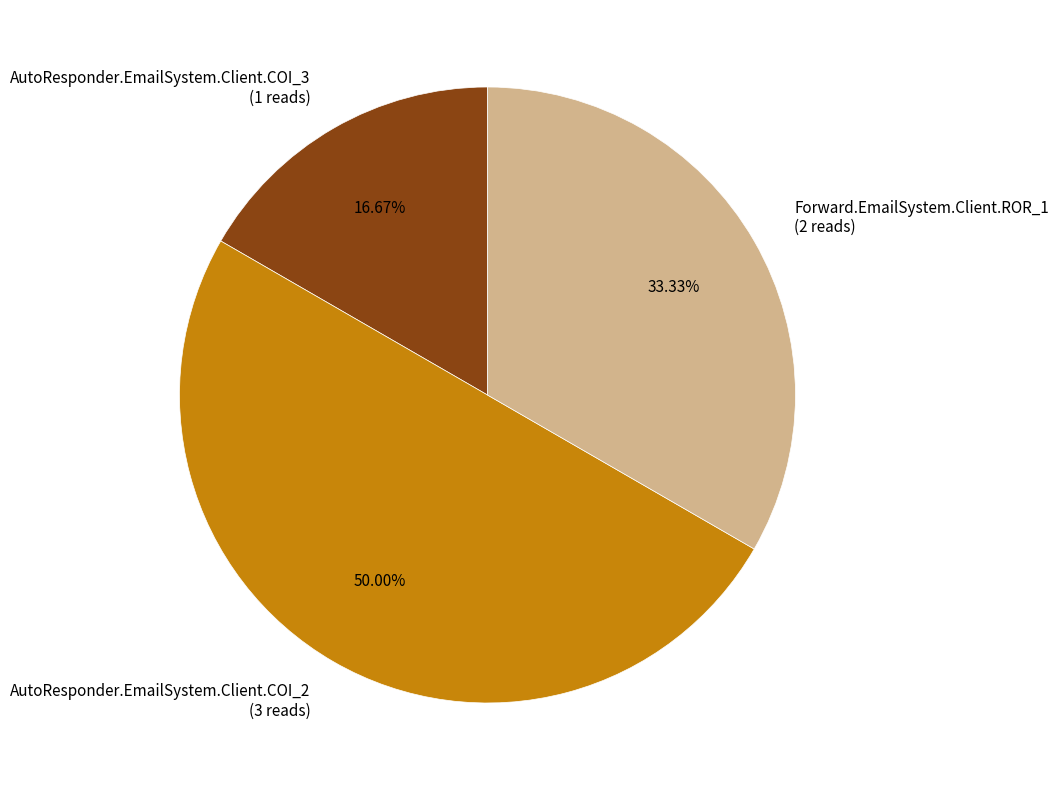

The AutoResponder.EmailSystem.Client.COI_3 slice represents 17% of the pie. True or false?

True